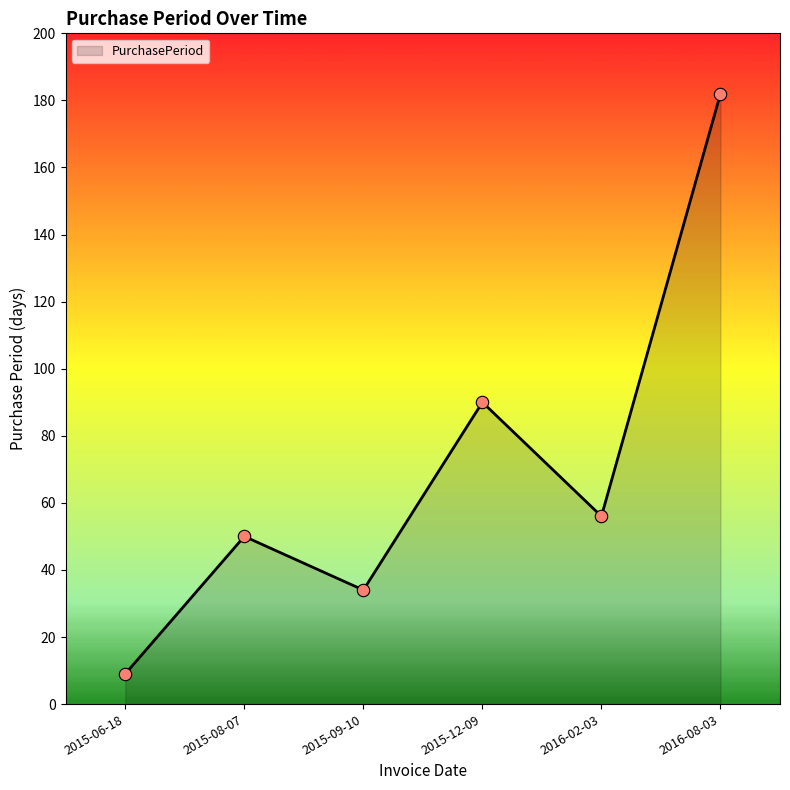

Between 2015-08-07 and 2015-06-18, which is larger?

2015-08-07